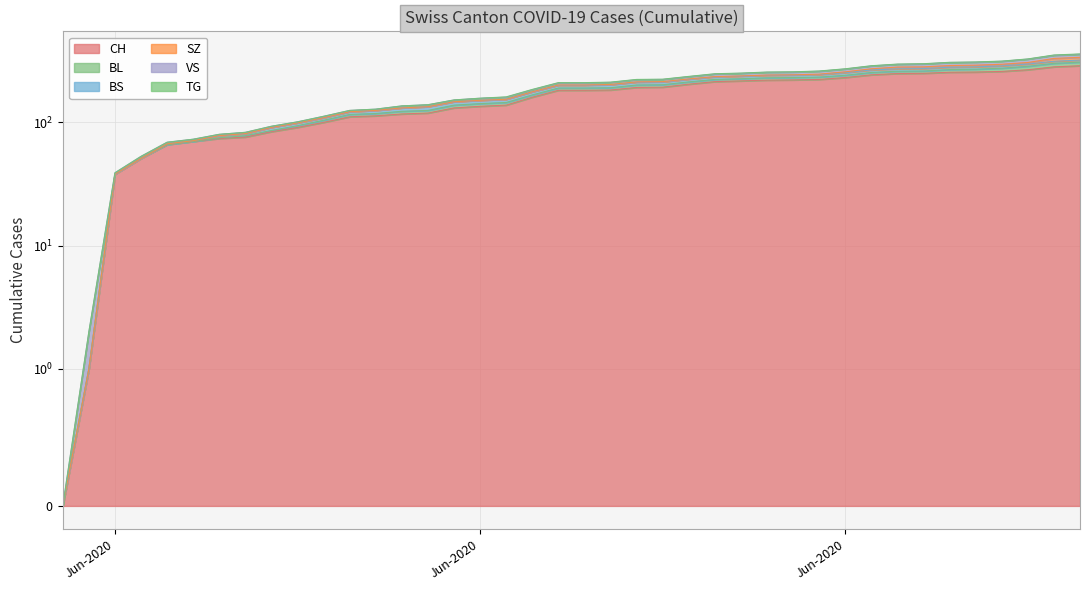

How many positive values does the TG series have?

23